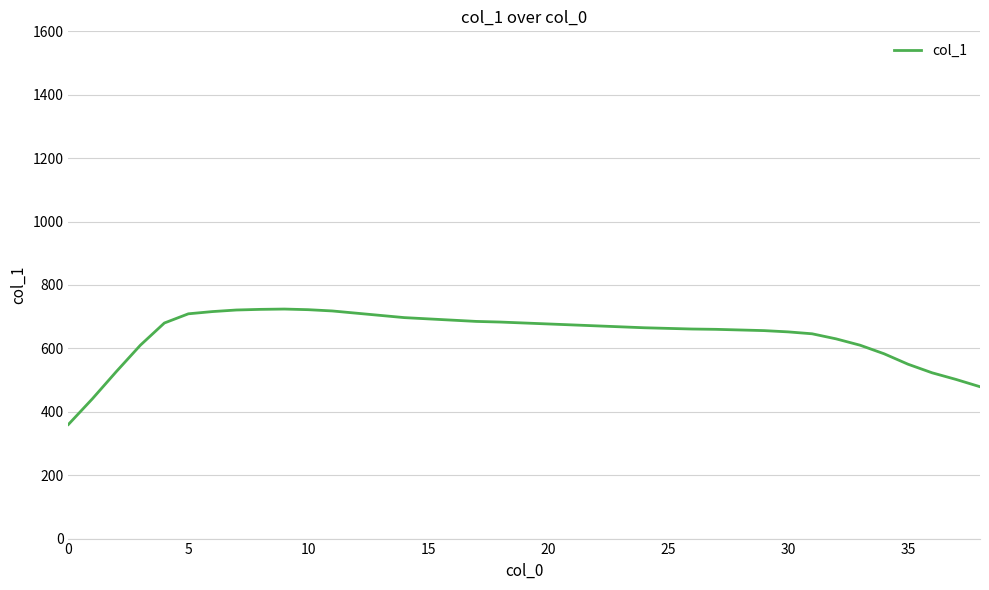

What is the maximum value shown in the chart?

724